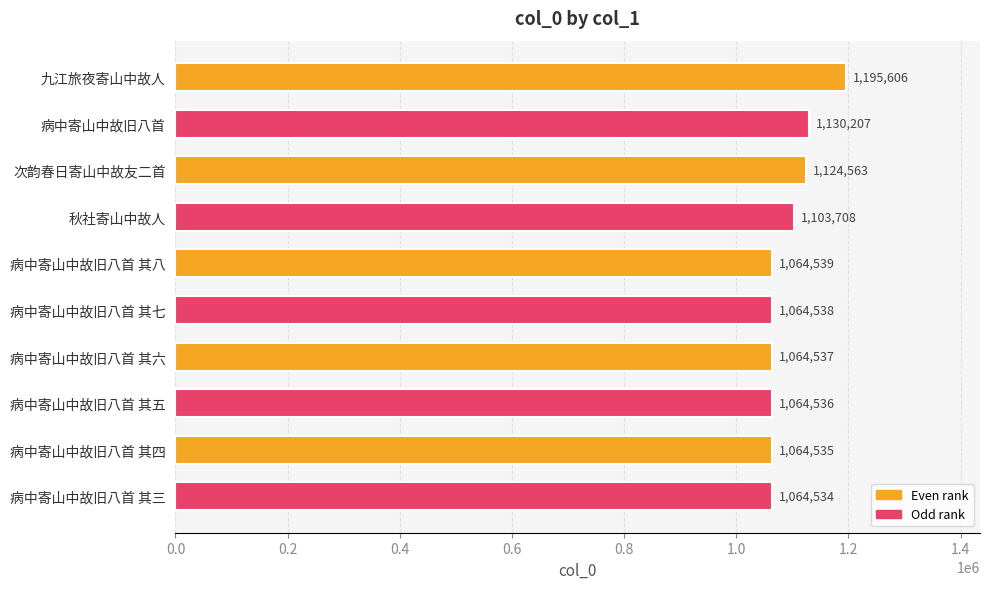

Reading top to bottom, list all the values displayed in this chart.

九江旅夜寄山中故人=1195606	病中寄山中故旧八首=1130207	次韵春日寄山中故友二首=1124563	秋社寄山中故人=1103708	病中寄山中故旧八首 其八=1064539	病中寄山中故旧八首 其七=1064538	病中寄山中故旧八首 其六=1064537	病中寄山中故旧八首 其五=1064536	病中寄山中故旧八首 其四=1064535	病中寄山中故旧八首 其三=1064534